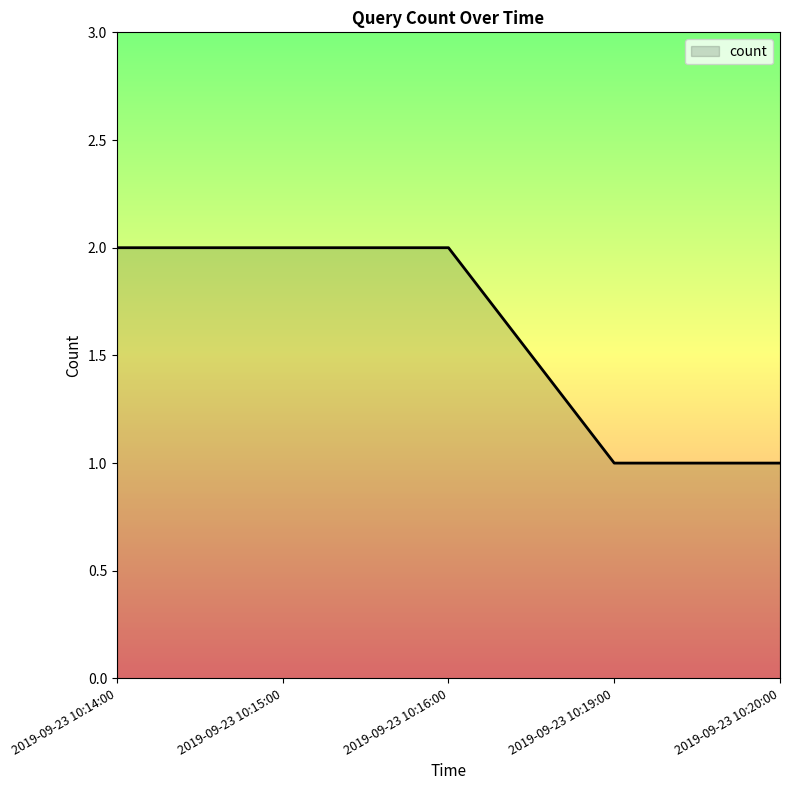

Which has a higher value, 2019-09-23 10:20:00 or 2019-09-23 10:15:00?

2019-09-23 10:15:00